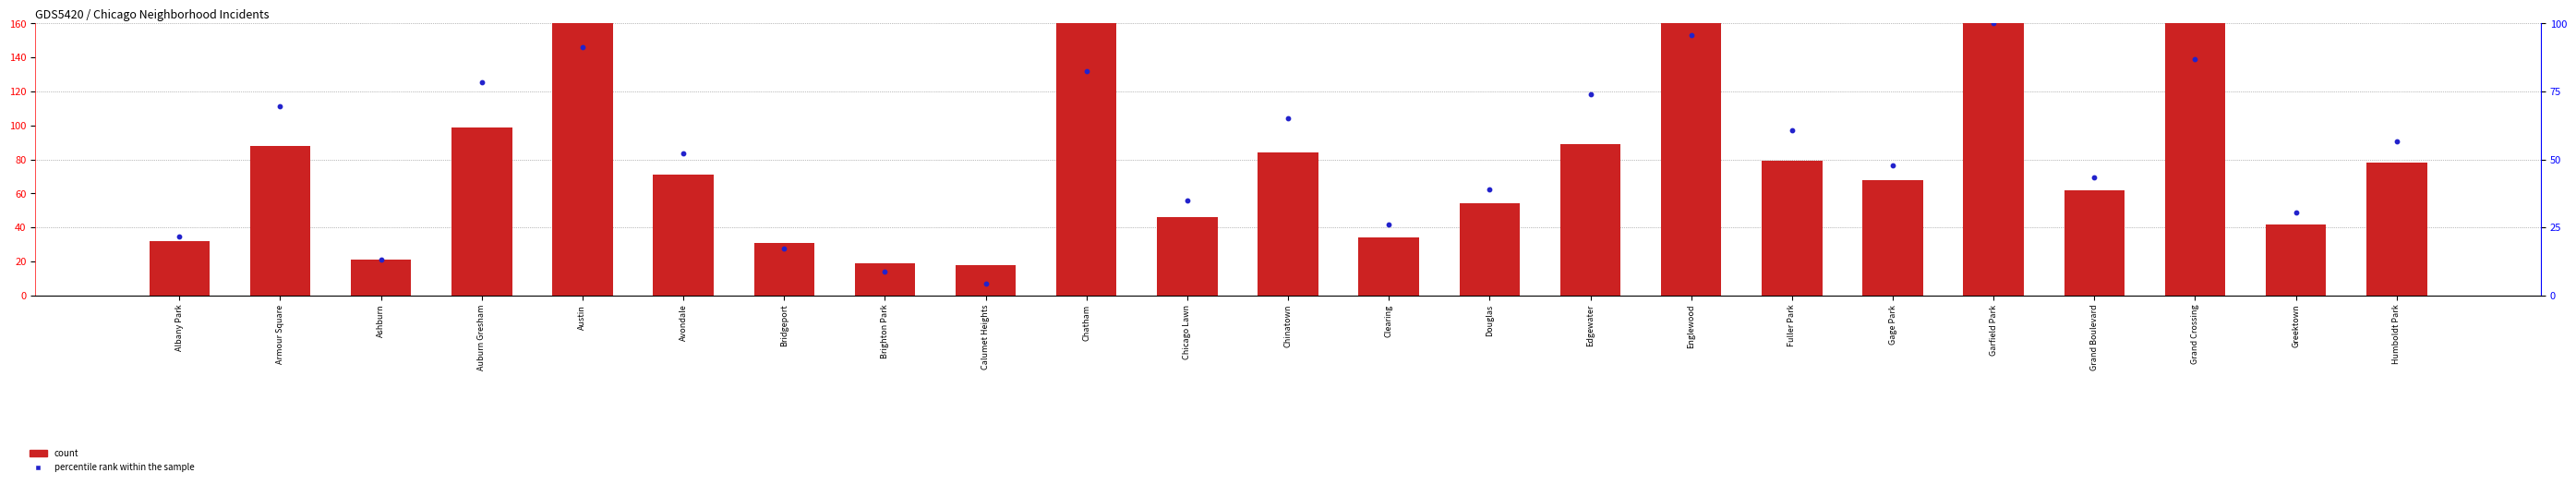

What is the total value across all series at Grand Crossing?

368.0